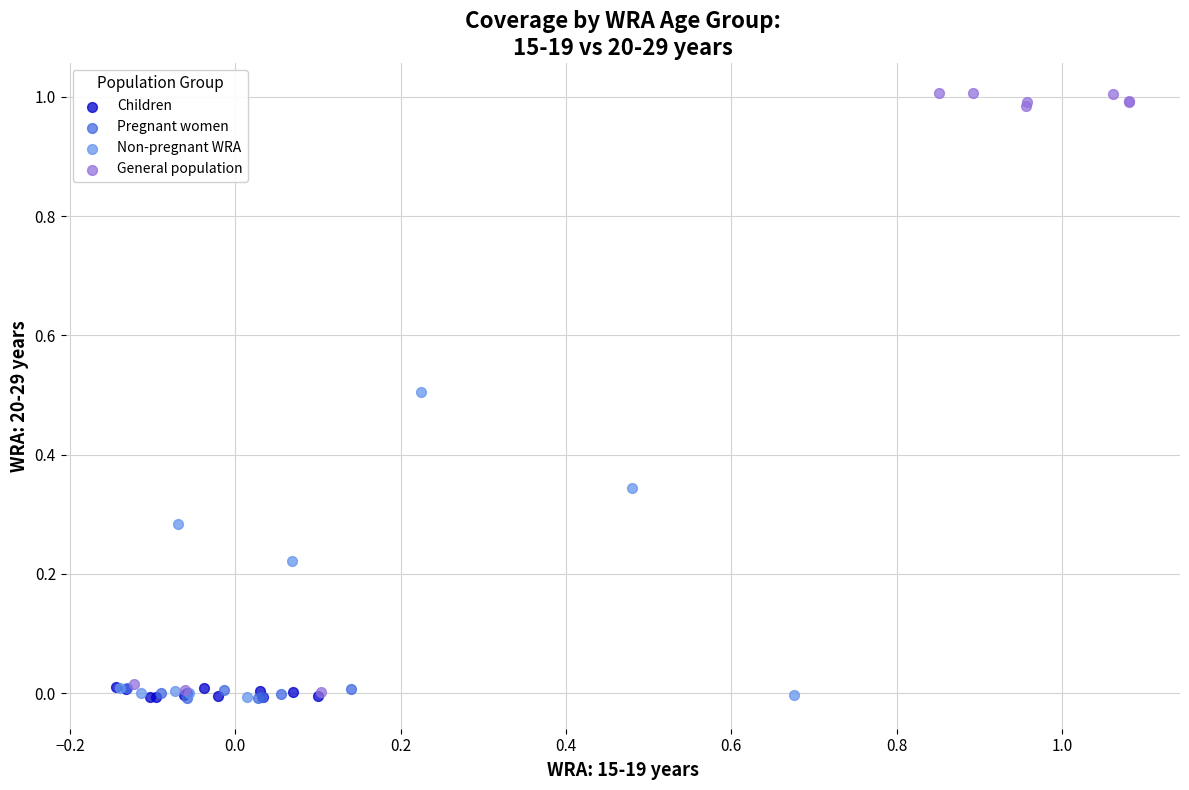

Which series has the widest spread of Y values?

General population